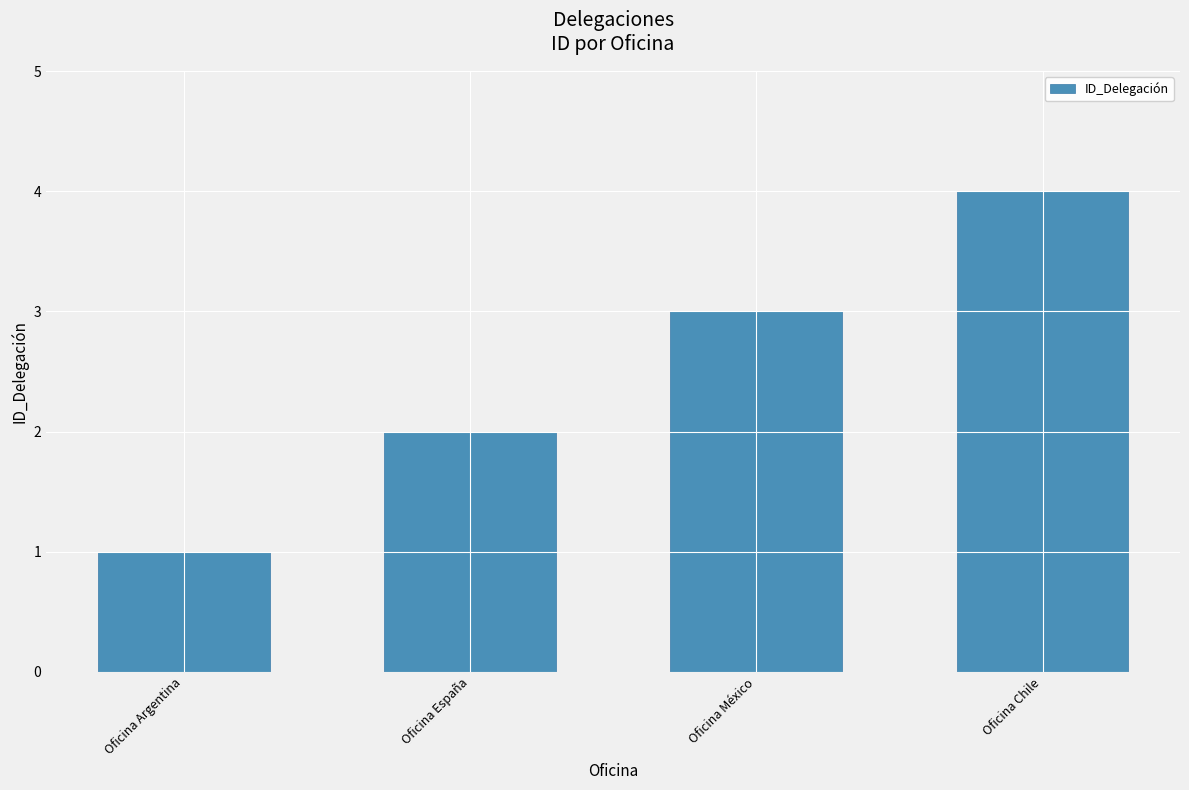

Rank the categories by value from highest to lowest.

Oficina Chile, Oficina México, Oficina España, Oficina Argentina